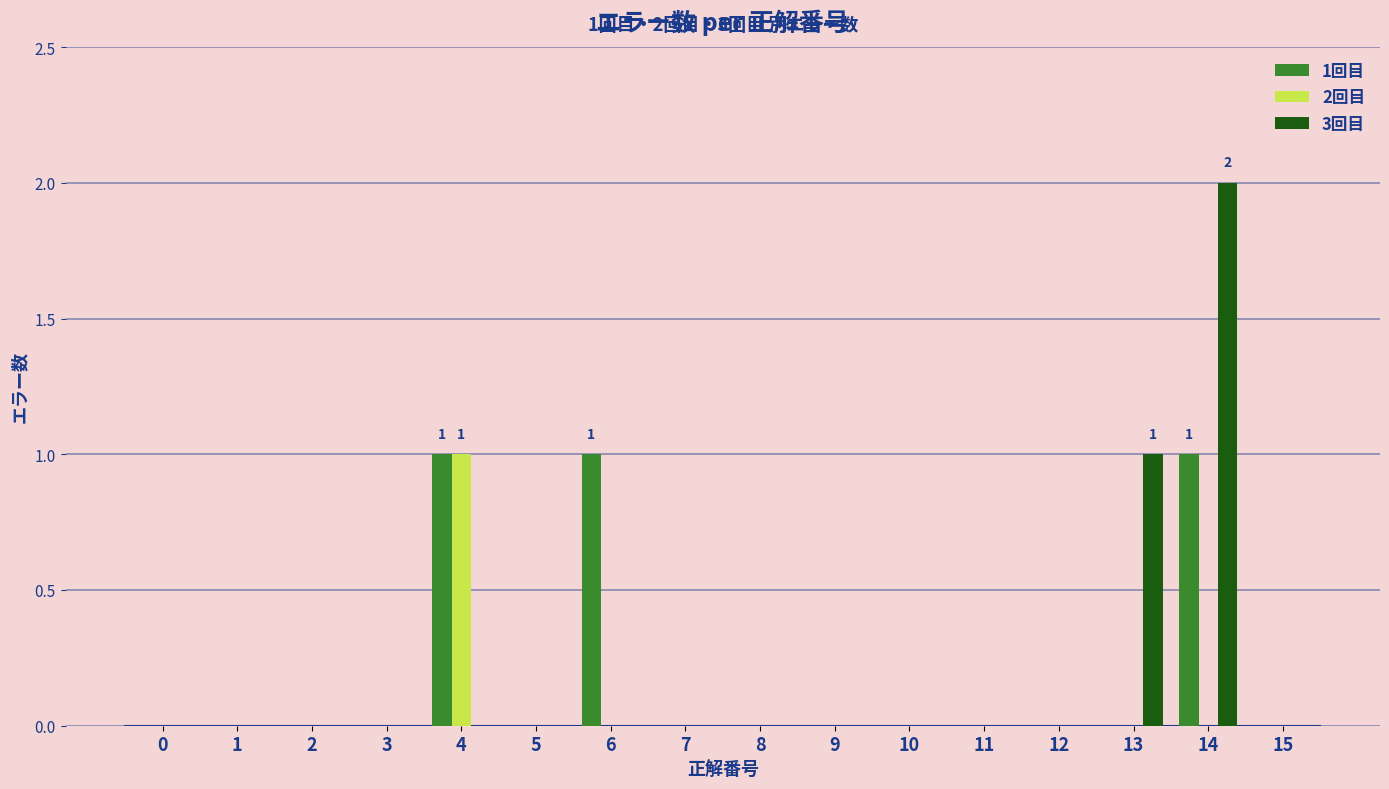

What is the total value across all series at 4?

2